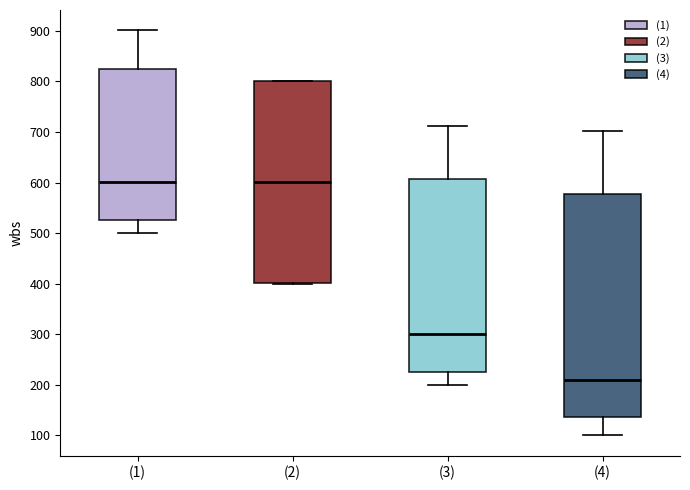

Reading left to right, transcribe this box plot: for each box, give where its median line is, the range the box spans, and where its two whiskers end, as read against the y-axis. The values are not printed on the chart, so give them approximately, as read against the axis.

(1): median 600, box 530 to 830, whiskers 500 to 900
(2): median 600, box 400 to 800, whiskers 400 to 800
(3): median 300, box 230 to 610, whiskers 200 to 710
(4): median 210, box 140 to 580, whiskers 100 to 700